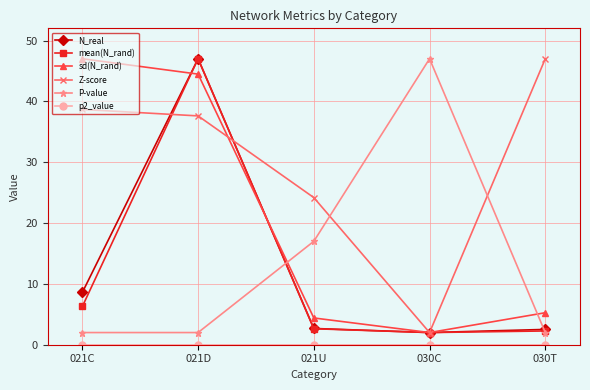

True or false: P-value has more than 2 points higher than both neighbors.

False